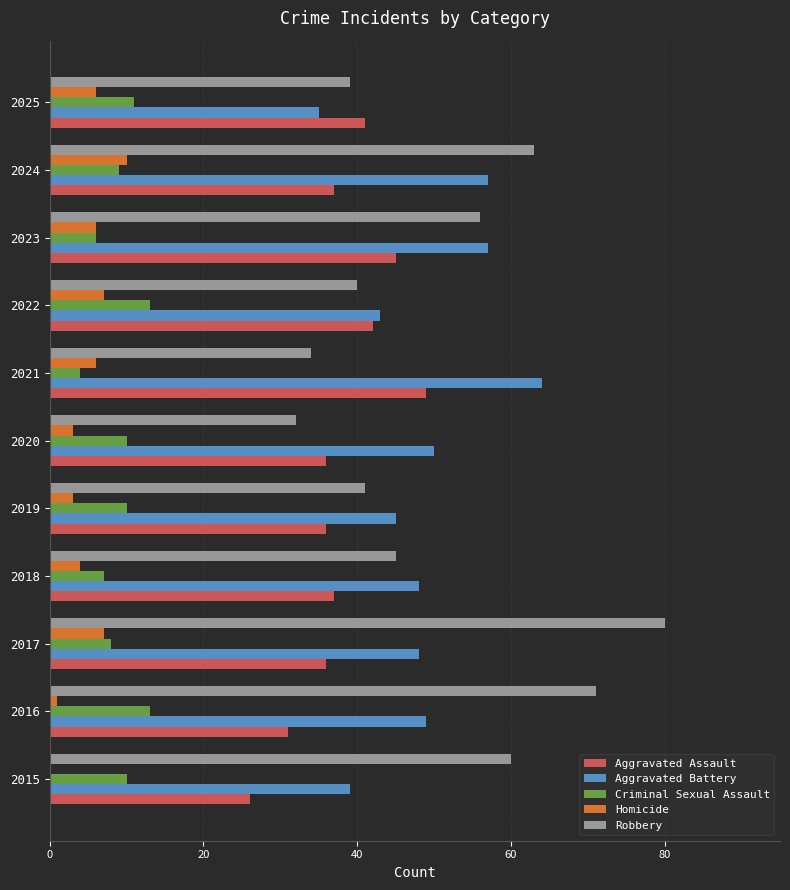

True or false: Aggravated Battery has a value of 35 at 2025.

True